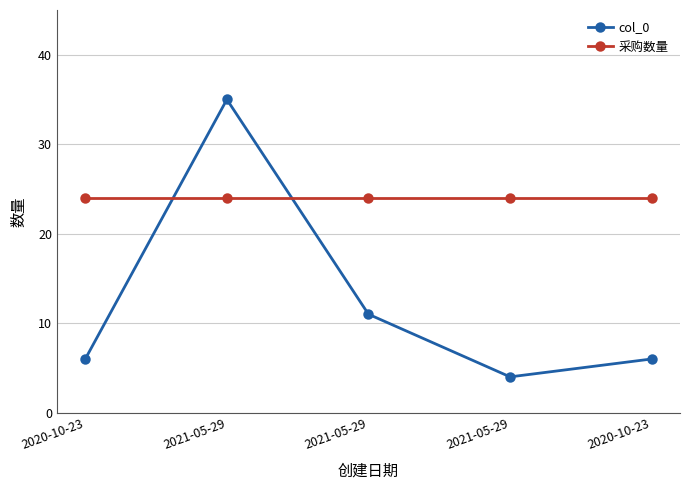

Reading left to right, what are all the values shown in this chart?

col_0: 6	35	11	4	6
采购数量: 24	24	24	24	24